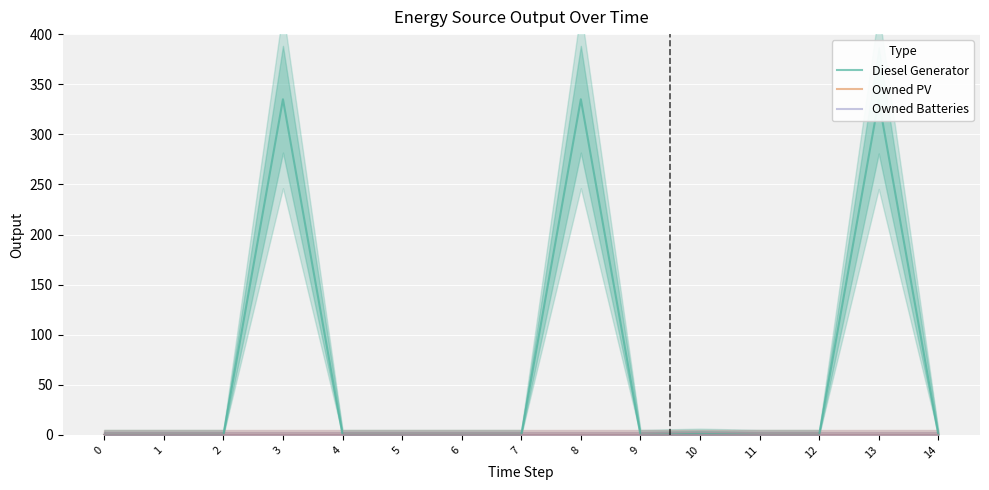

Rank the categories by Owned Batteries value from highest to lowest.

0, 1, 2, 3, 4, 5, 6, 7, 8, 9, 10, 11, 12, 13, 14